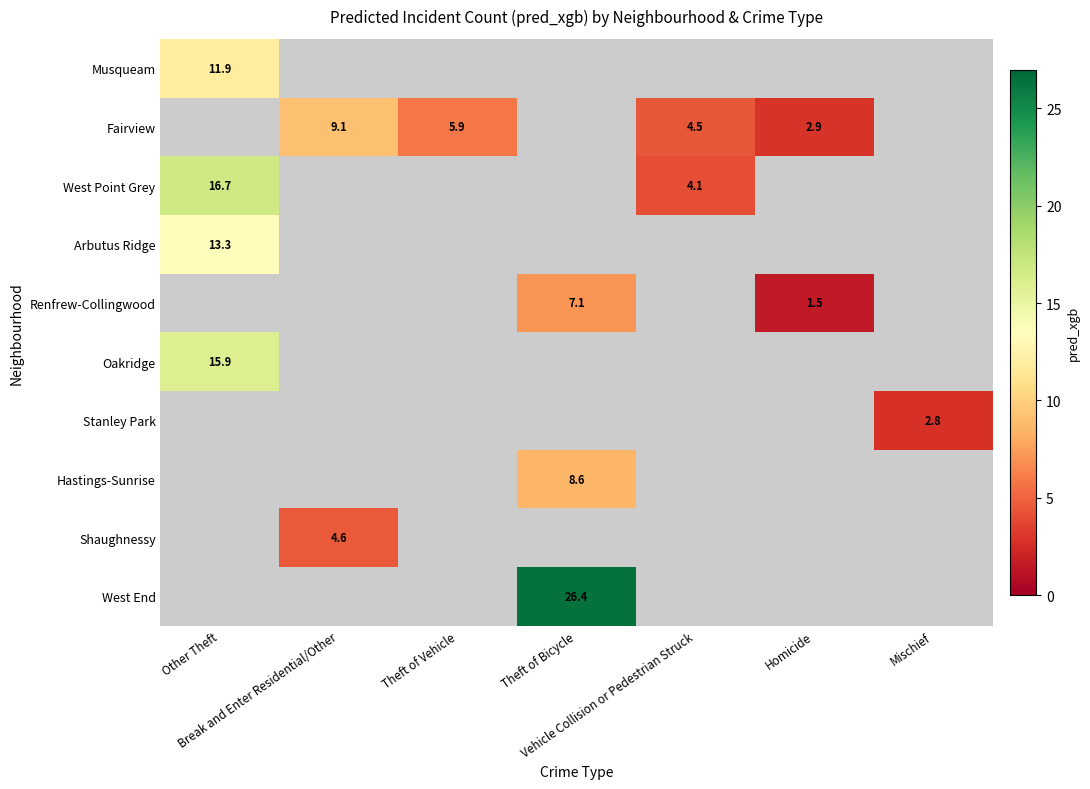

What is the maximum value shown in the chart?

26.4